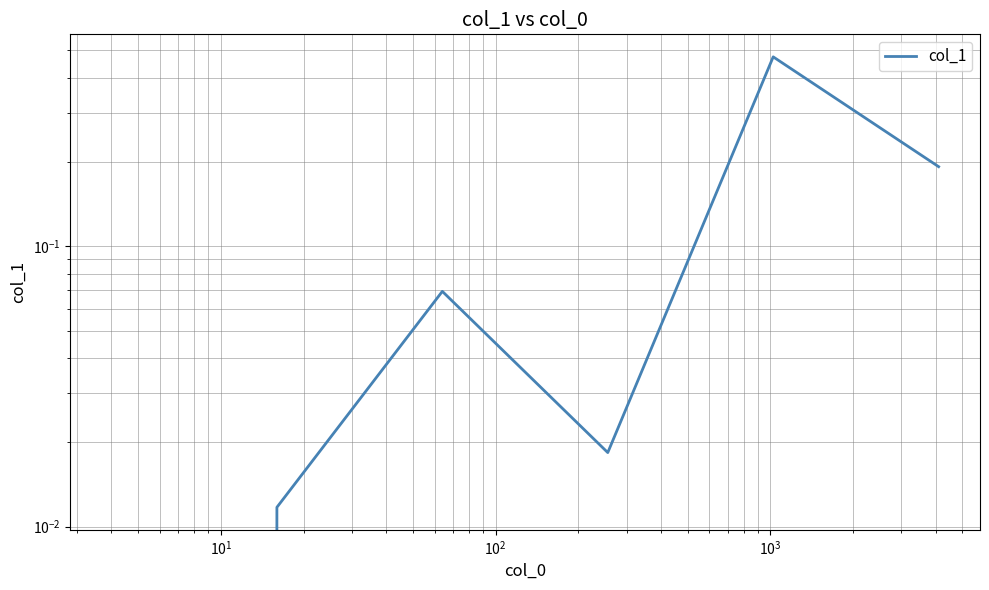

What is the maximum value shown in the chart?

0.5